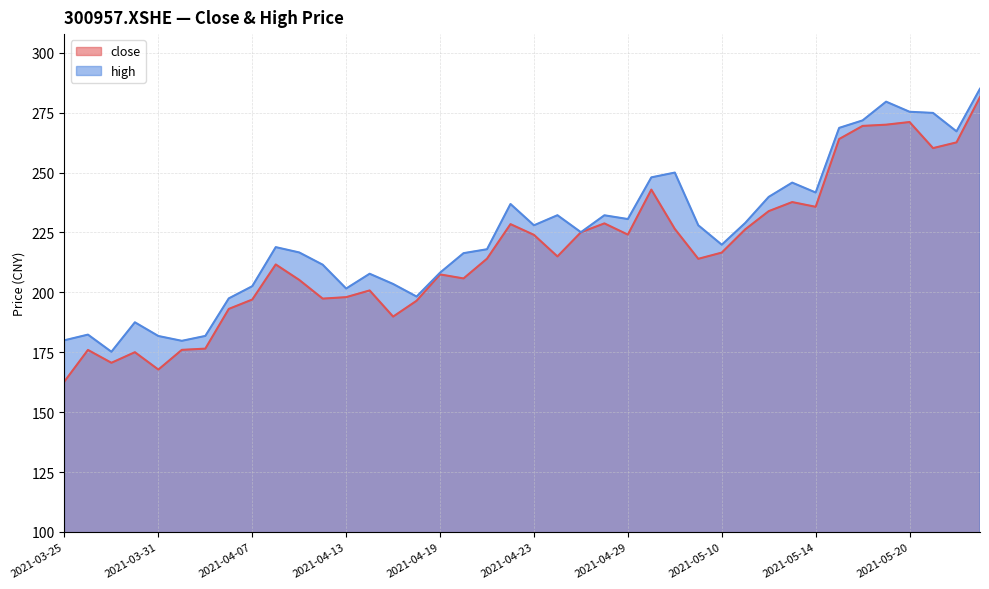

What is the difference between the second highest and second lowest values in the close series?

103.3